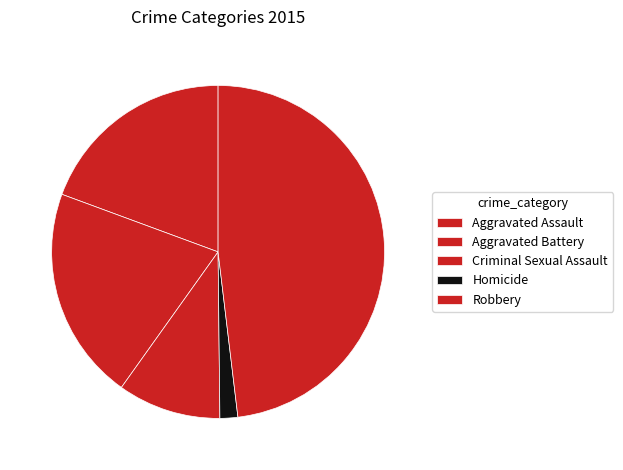

Rank the categories by value from highest to lowest.

Robbery, Aggravated Battery, Aggravated Assault, Criminal Sexual Assault, Homicide